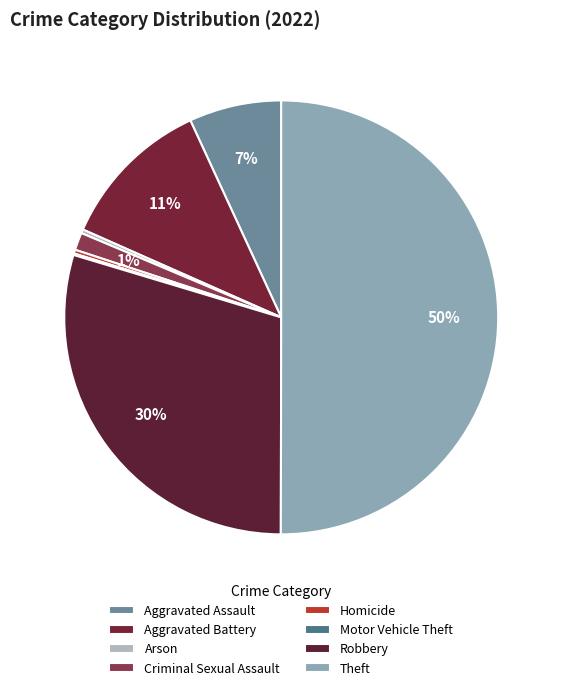

To the nearest percent, what percentage of the pie is Aggravated Assault?

7%